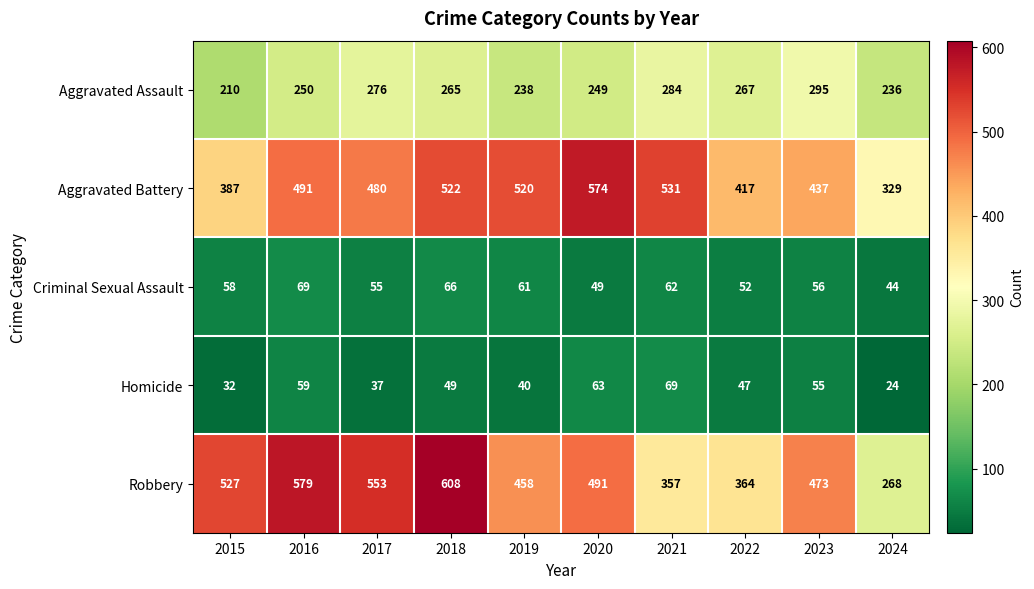

Between 2017 and 2020, which series saw the biggest shift?

Aggravated Battery